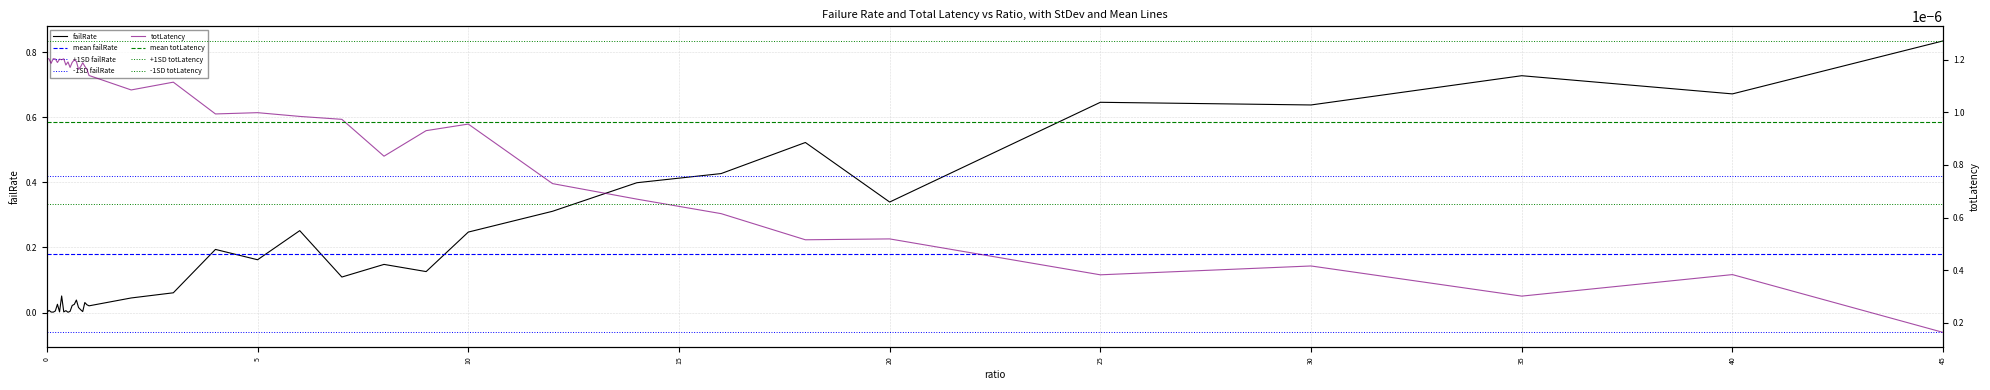

List the series in order of their overall mean, highest first.

failRate, totLatency